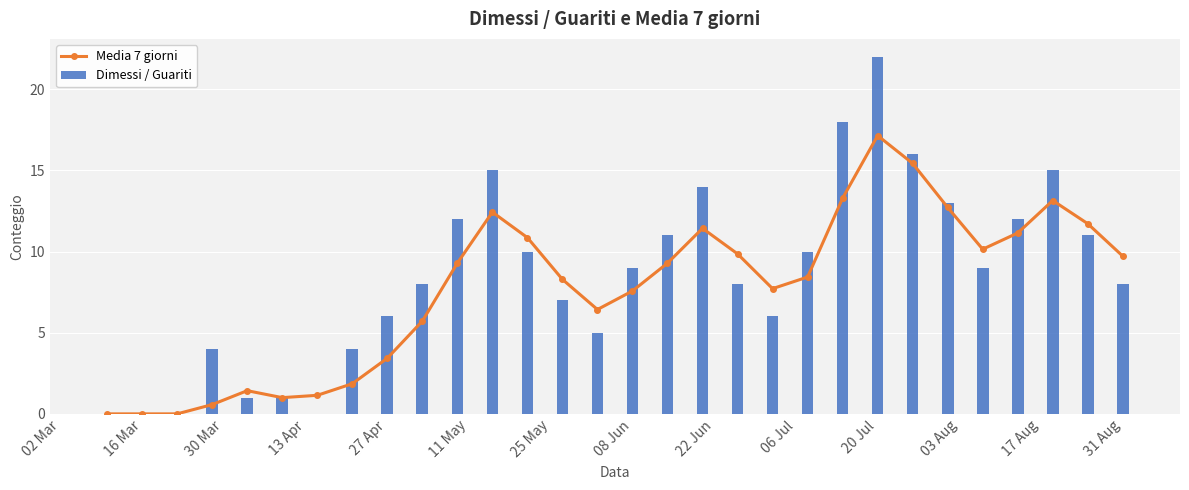

At which label does Dimessi / Guariti reach its peak?

20 Jul